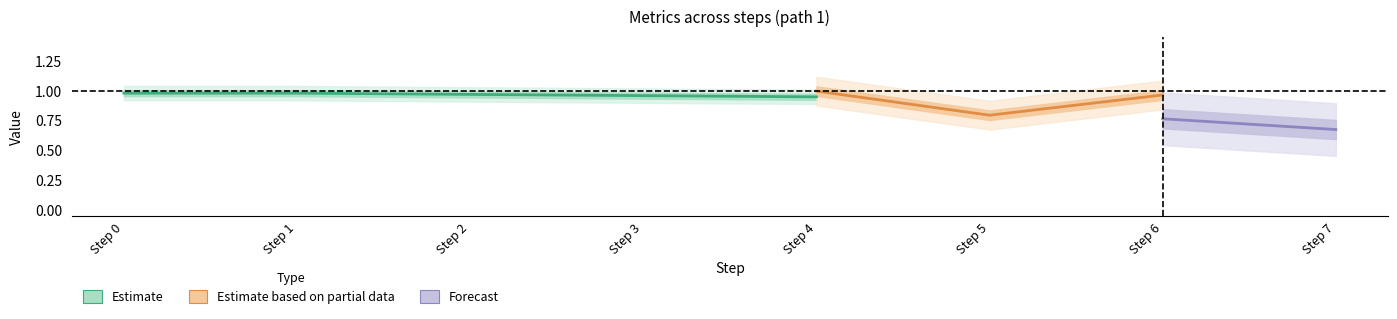

How many data points does each series have?

5